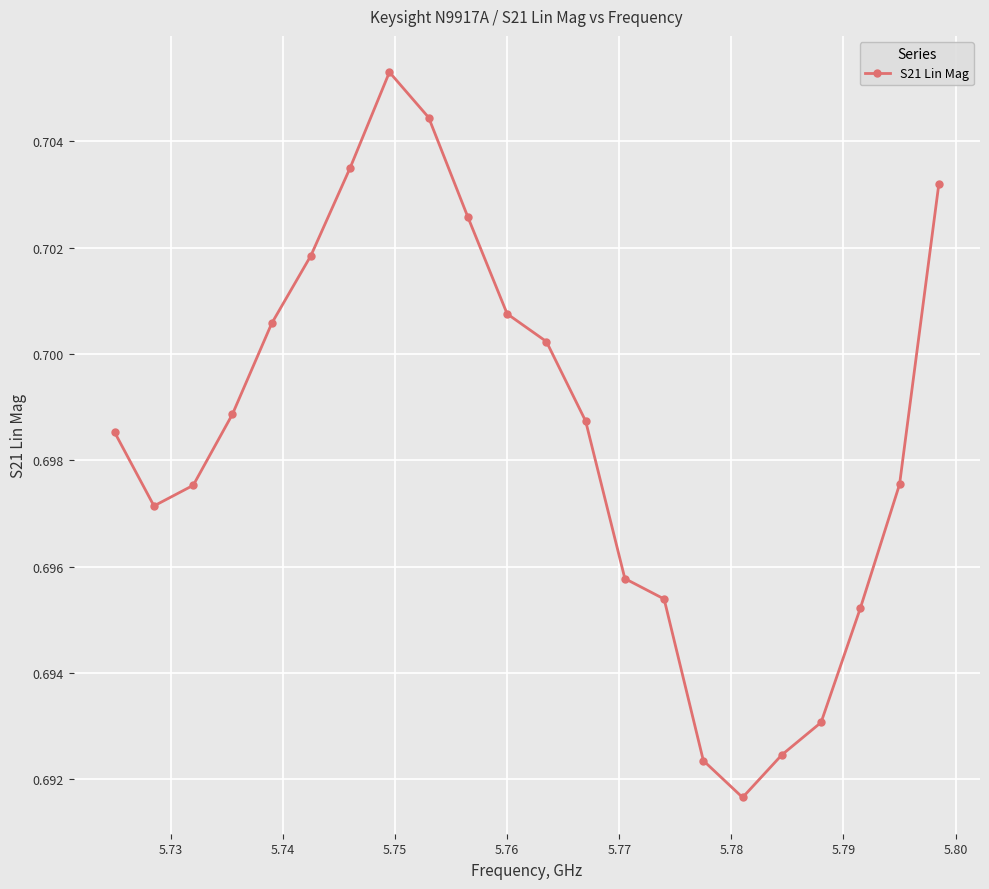

What is the sum of all values?

15.4